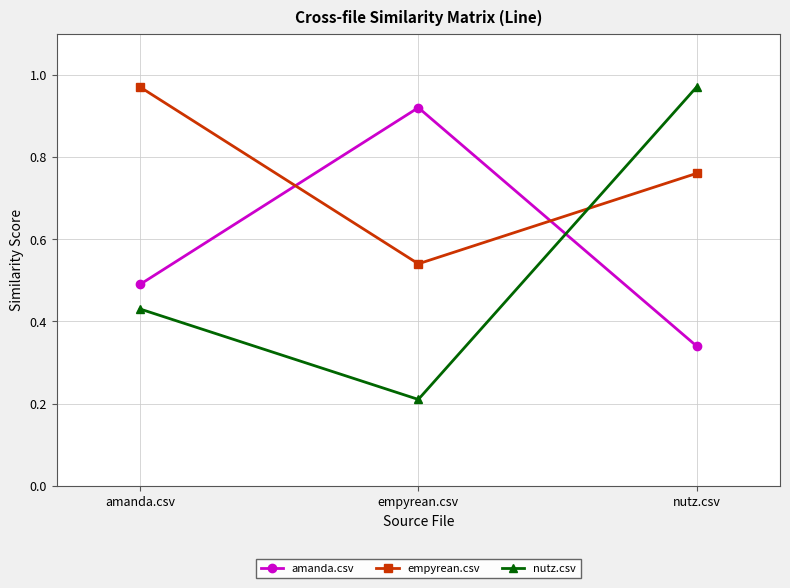

The empyrean.csv series shows 0.5 at empyrean.csv. True or false?

True